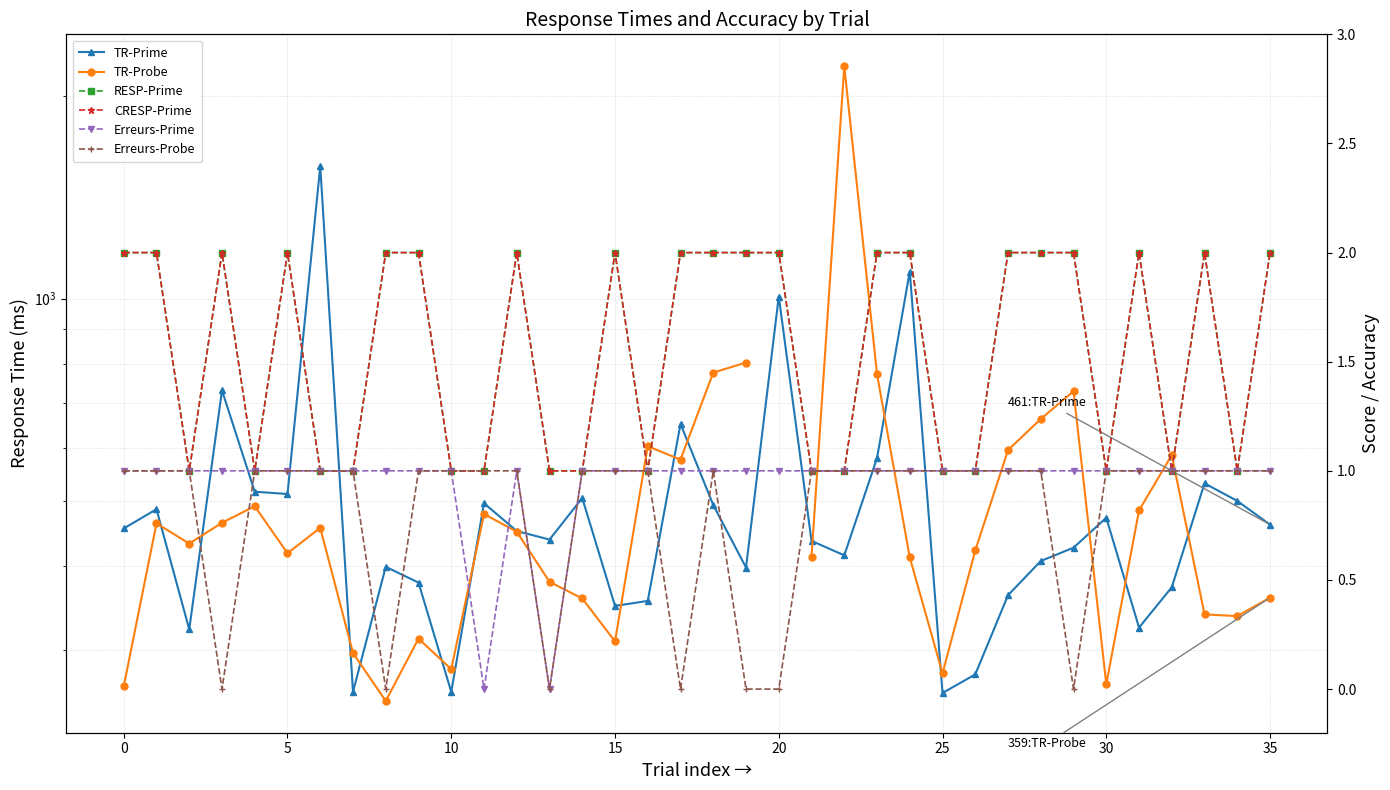

True or false: RESP-Prime and CRESP-Prime cross at least once.

False